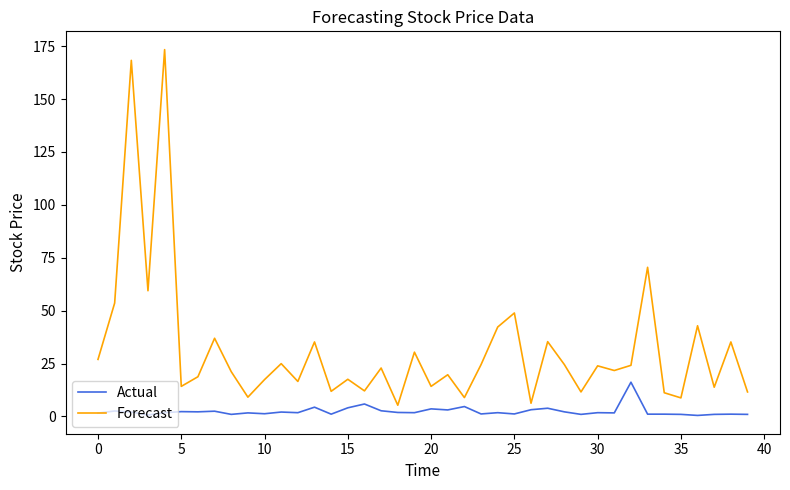

Which series has the largest range (max minus min)?

Forecast